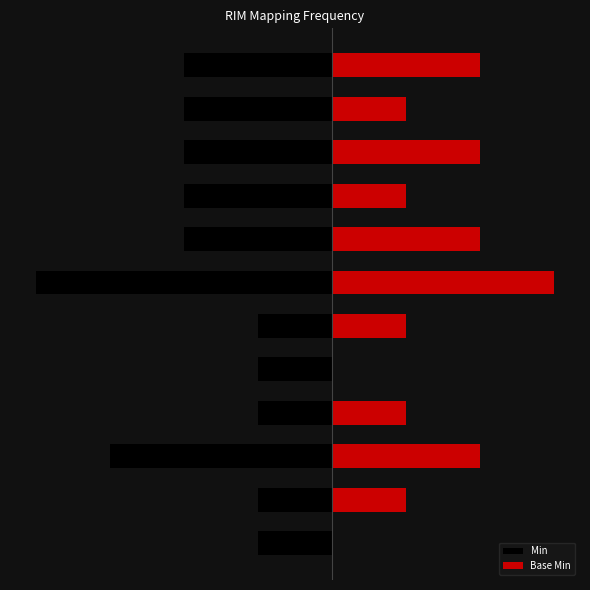

Rank the series at 11 from lowest to highest value.

Min, Base Min